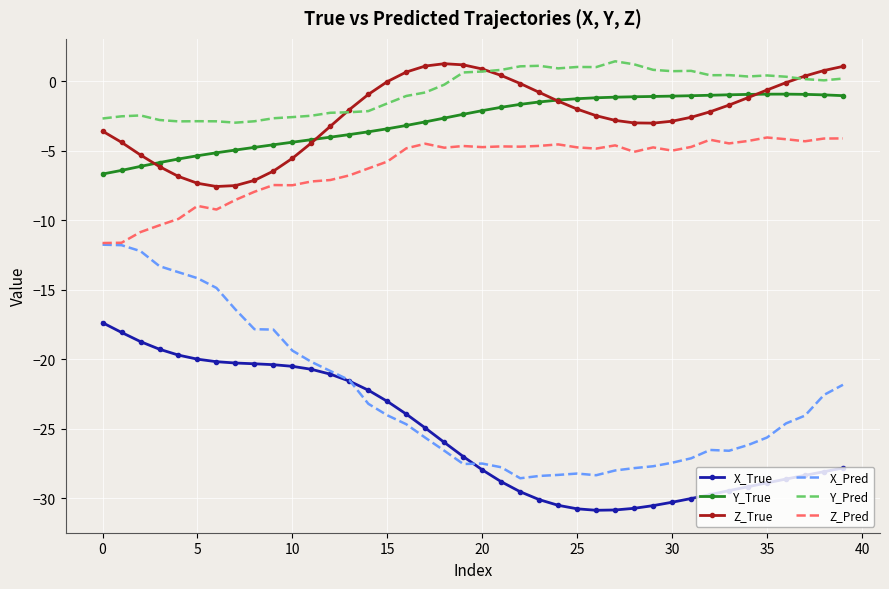

True or false: Z_Pred and X_True cross at least once.

False